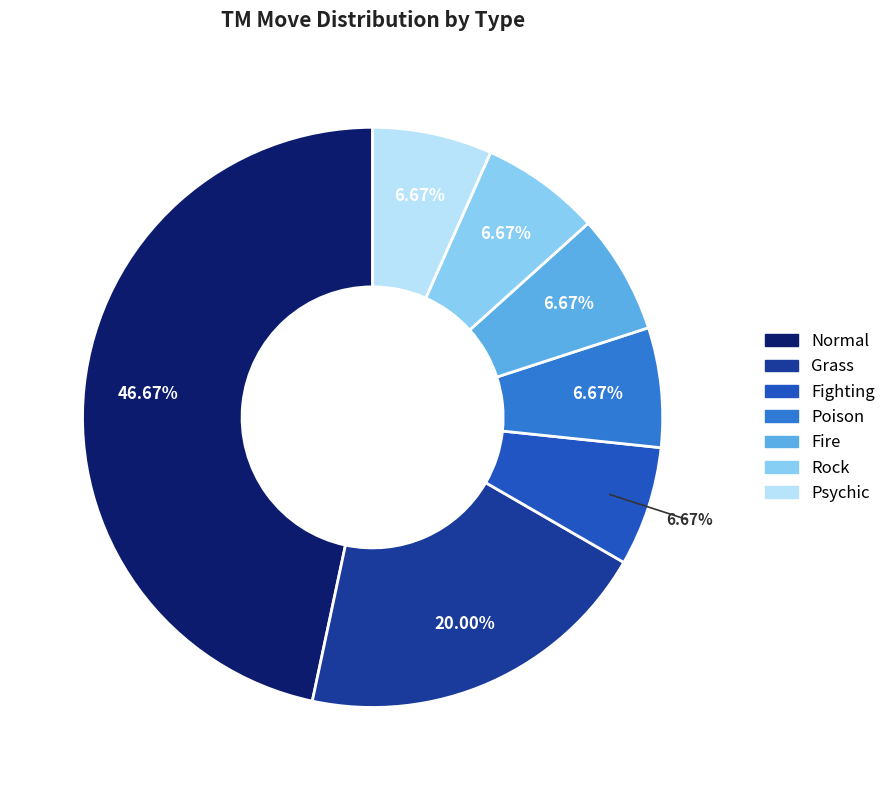

To the nearest percent, what is the average slice percentage?

14%